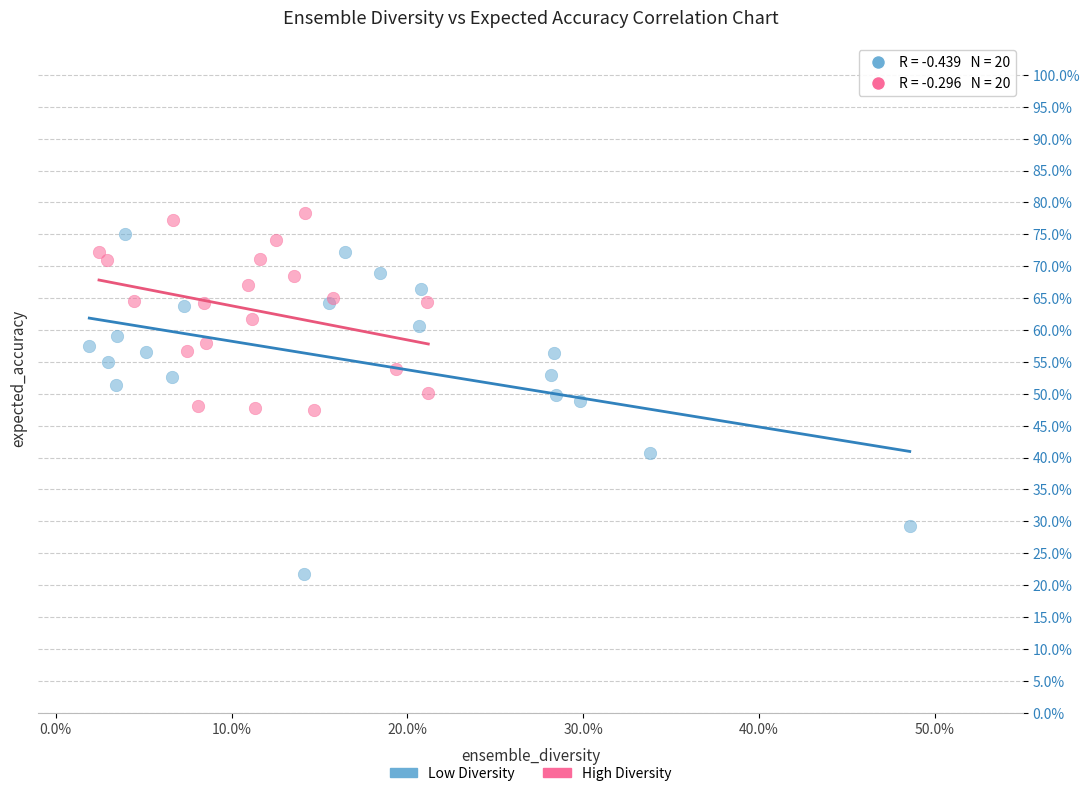

Which series reaches the minimum Y coordinate?

Low Diversity